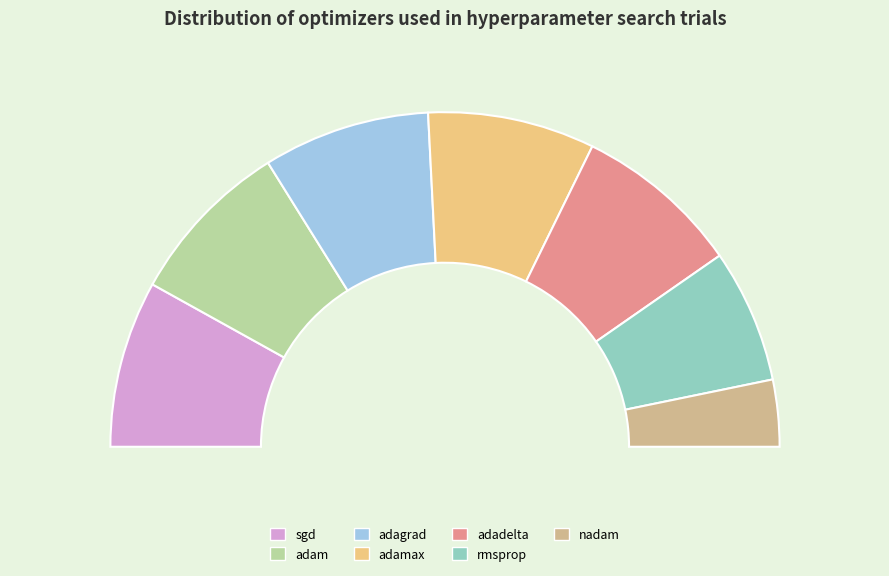

Which category has the biggest portion of the pie?

sgd